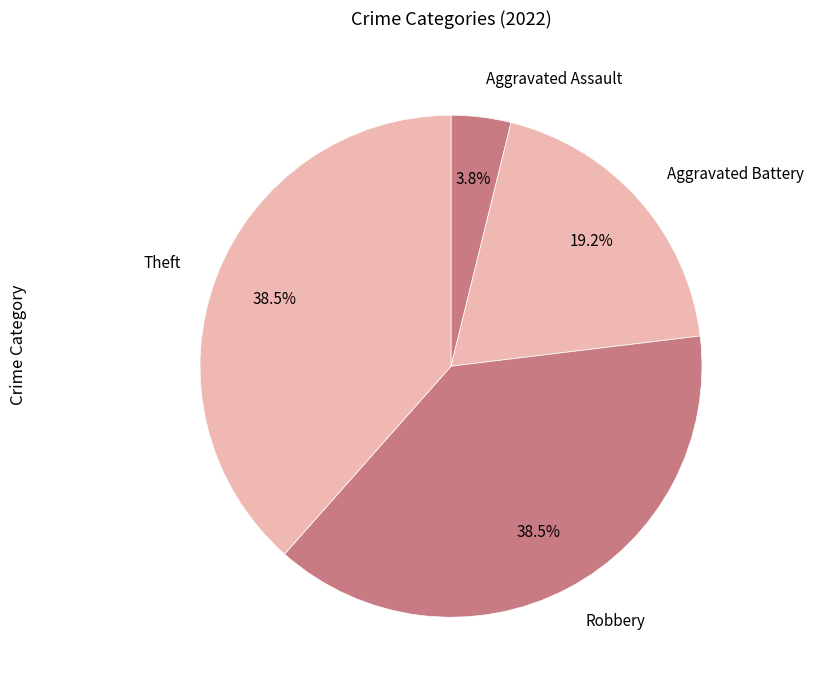

Count the number of slices in the pie.

4